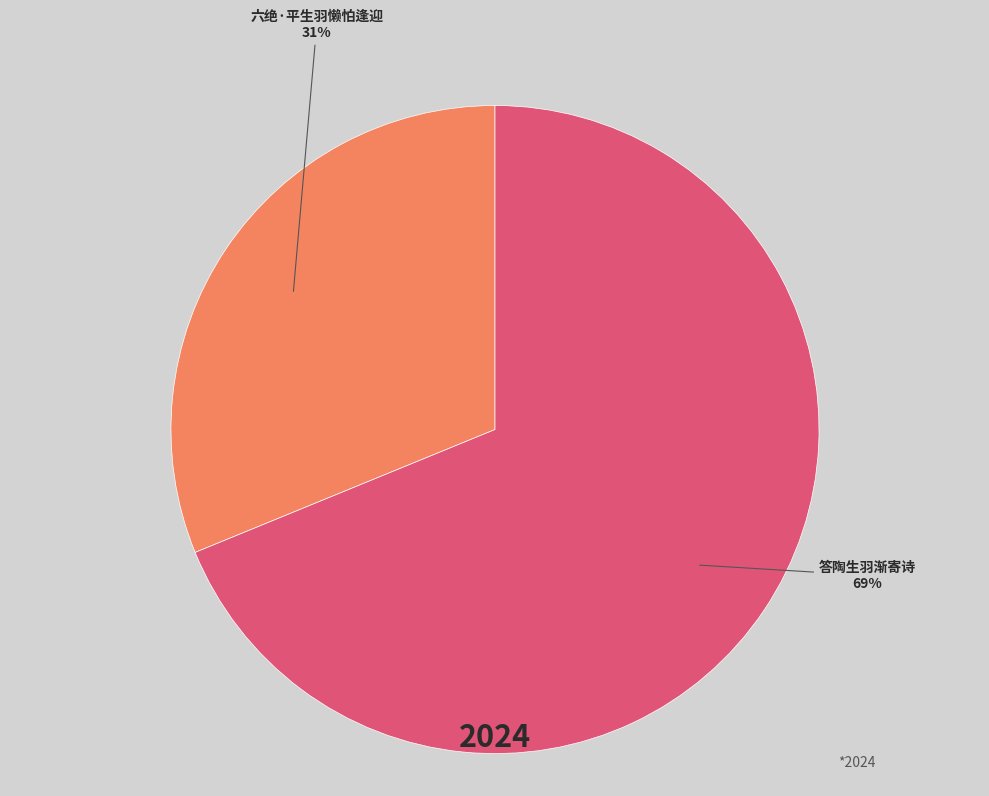

To the nearest percent, what is the difference between the 答陶生羽渐寄诗 and 六绝·平生羽懒怕逢迎 slice percentages?

38%